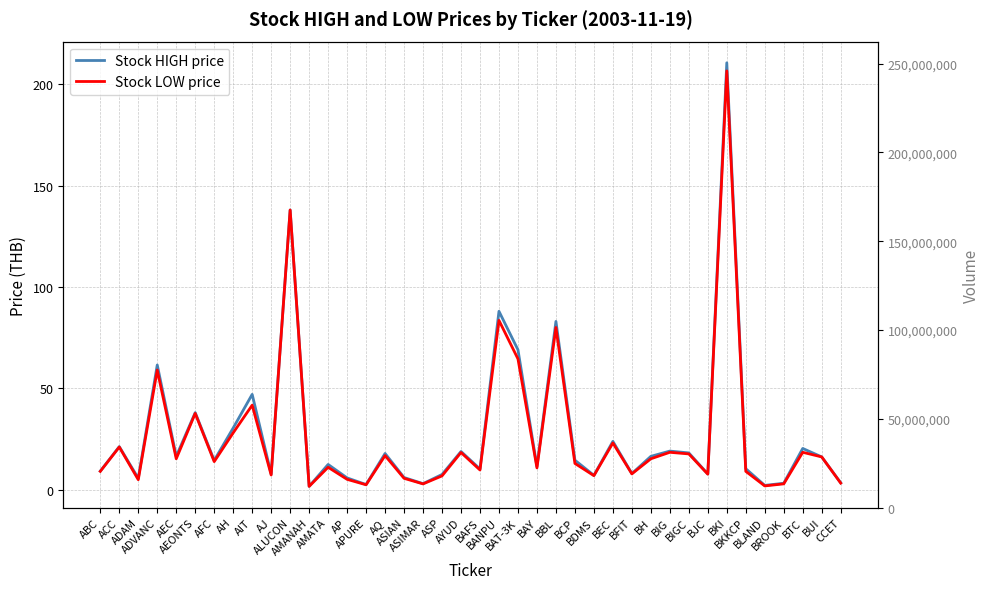

What is the value of the Stock HIGH price point at the 39th from the left?

16.1